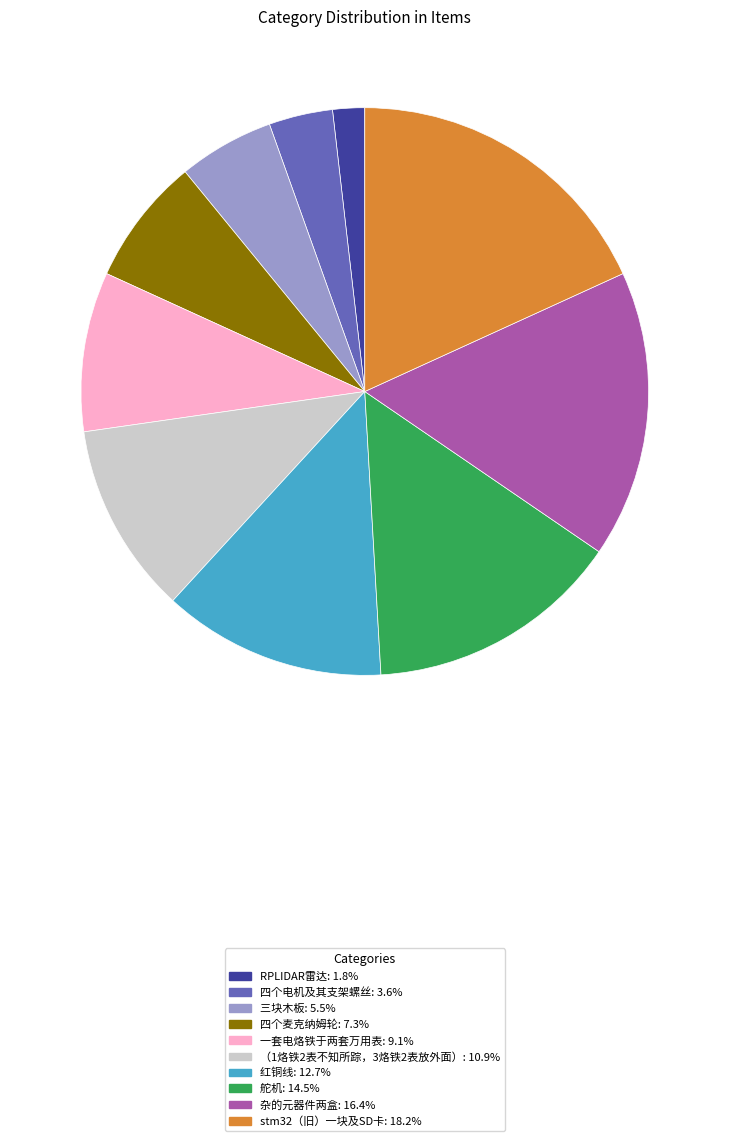

How many segments does this pie chart have?

10